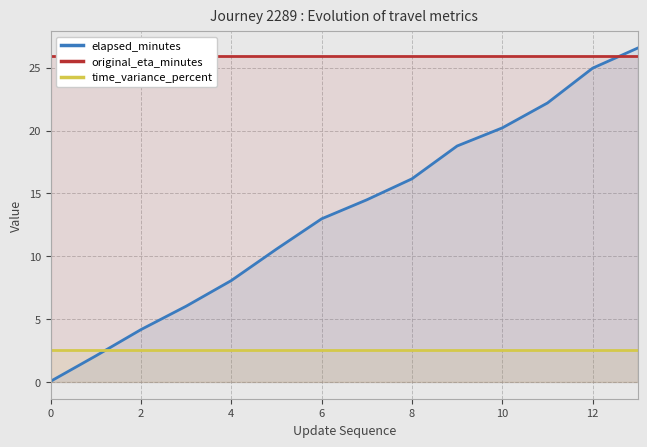

The value of time_variance_percent at 2 is 1.6. True or false?

False